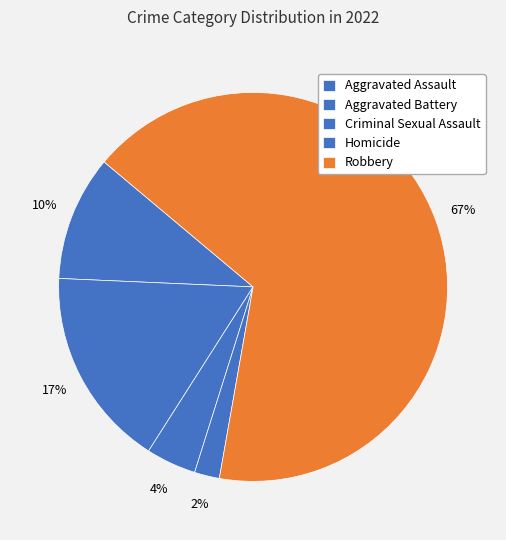

Is it true that Criminal Sexual Assault is 1% of the pie?

False